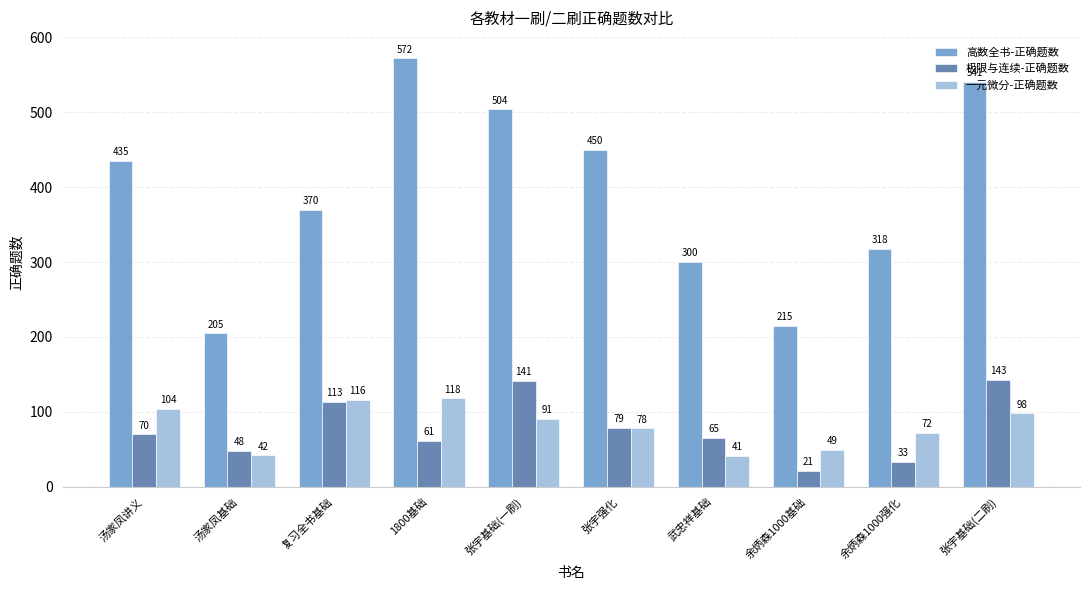

How many groups of bars are there?

10